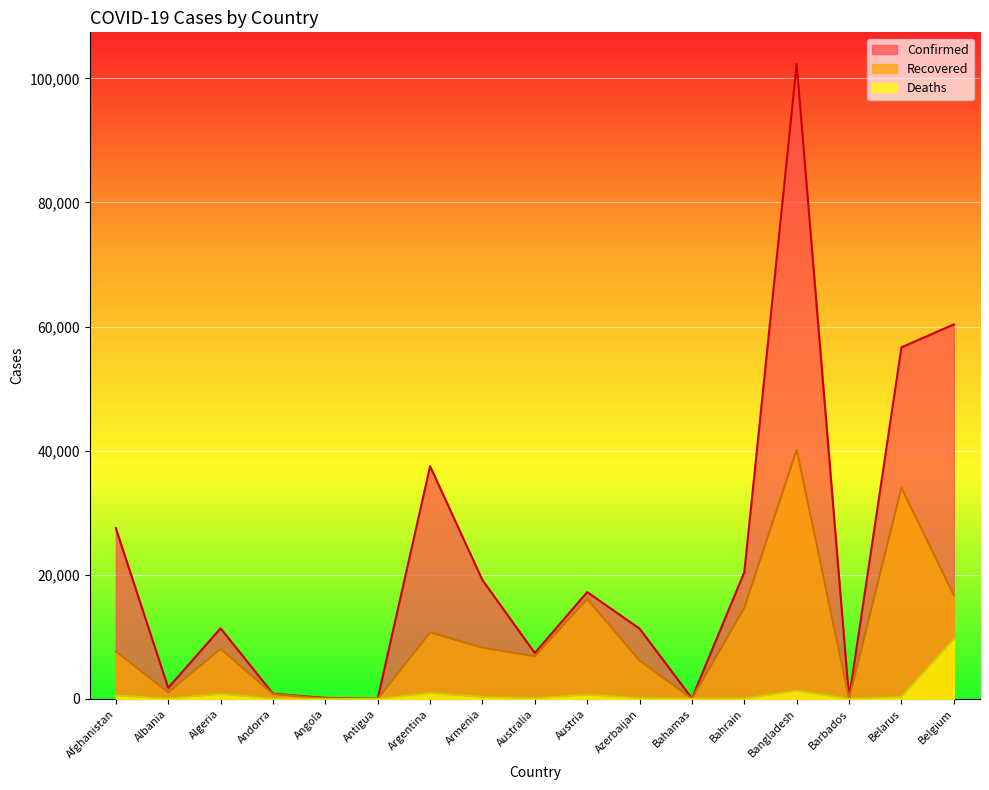

What is the difference between the second highest and second lowest values in the Deaths series?

1336